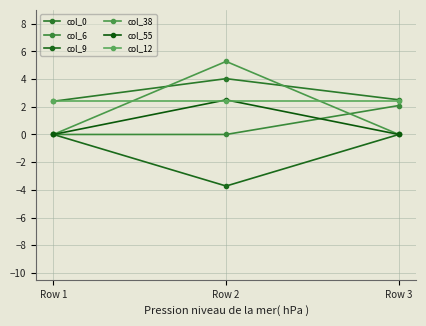

How many series are shown in this chart?

6